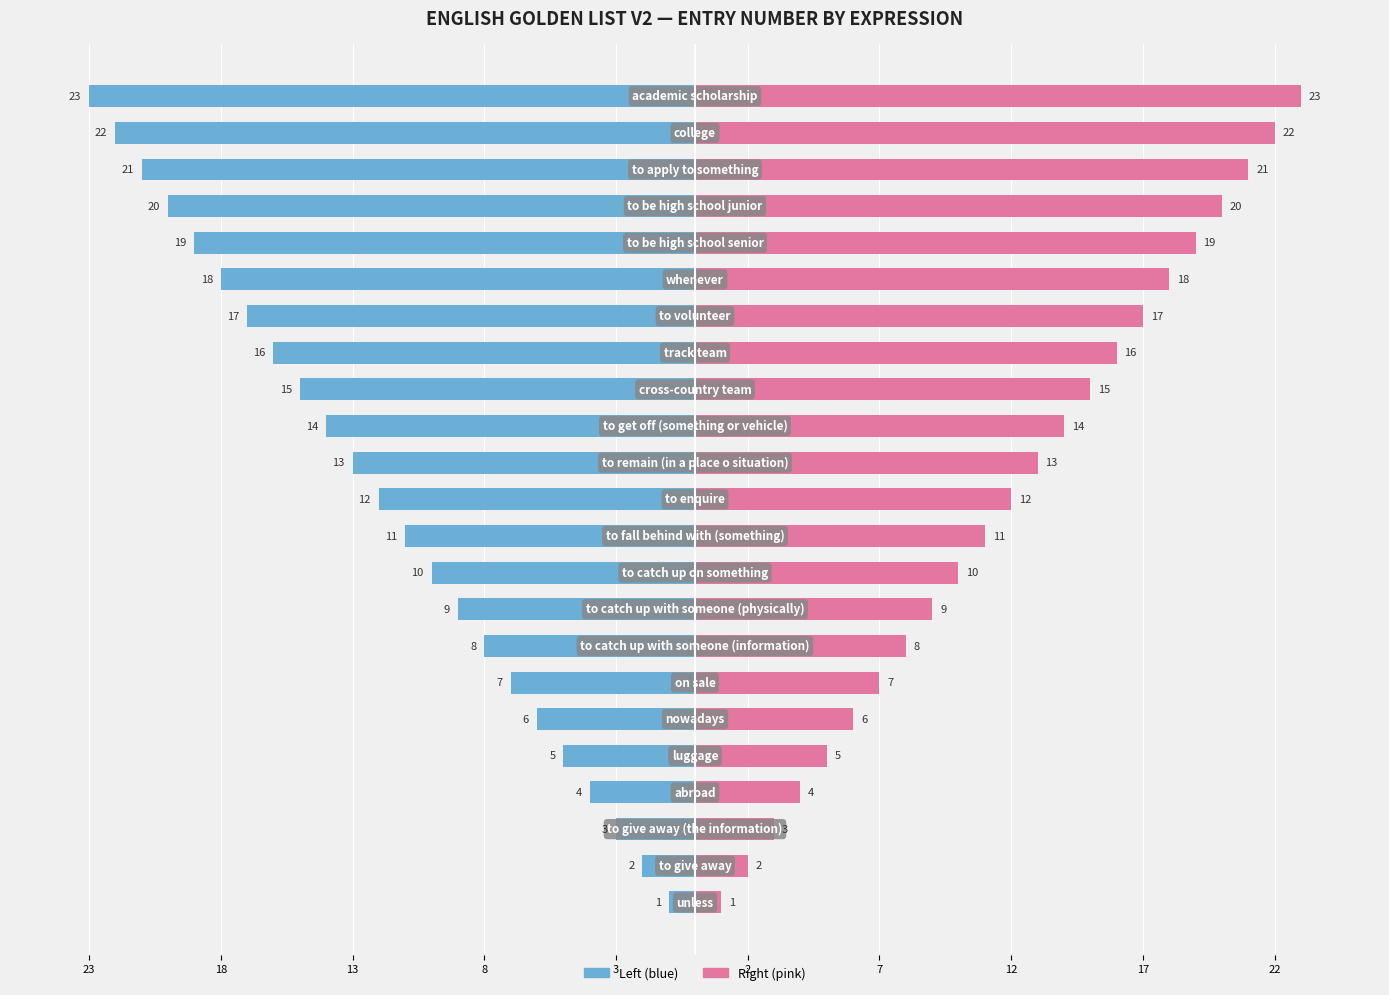

List the series in order of their peak value, highest first.

Entry # (mirror), Entry #